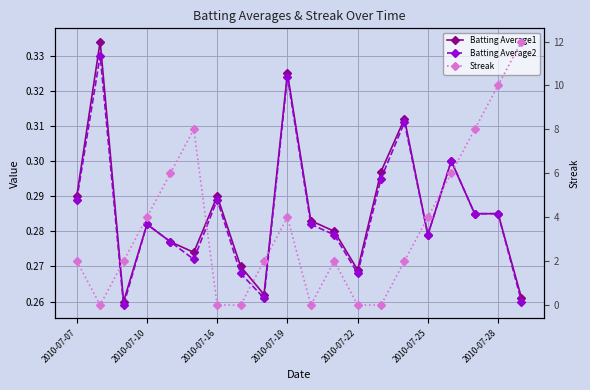

What position from the left is 13?

14